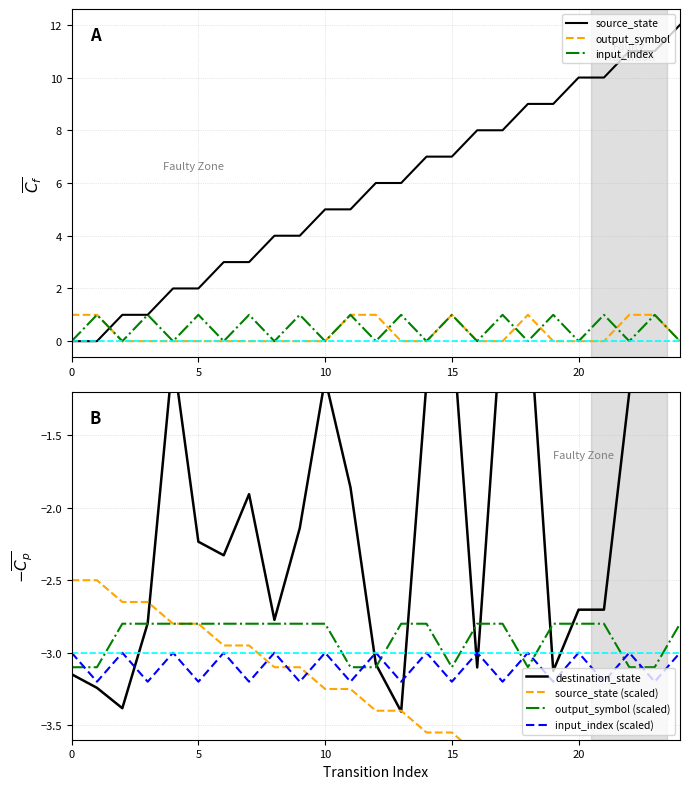

The value of destination_state at 14 is -2.0. True or false?

False